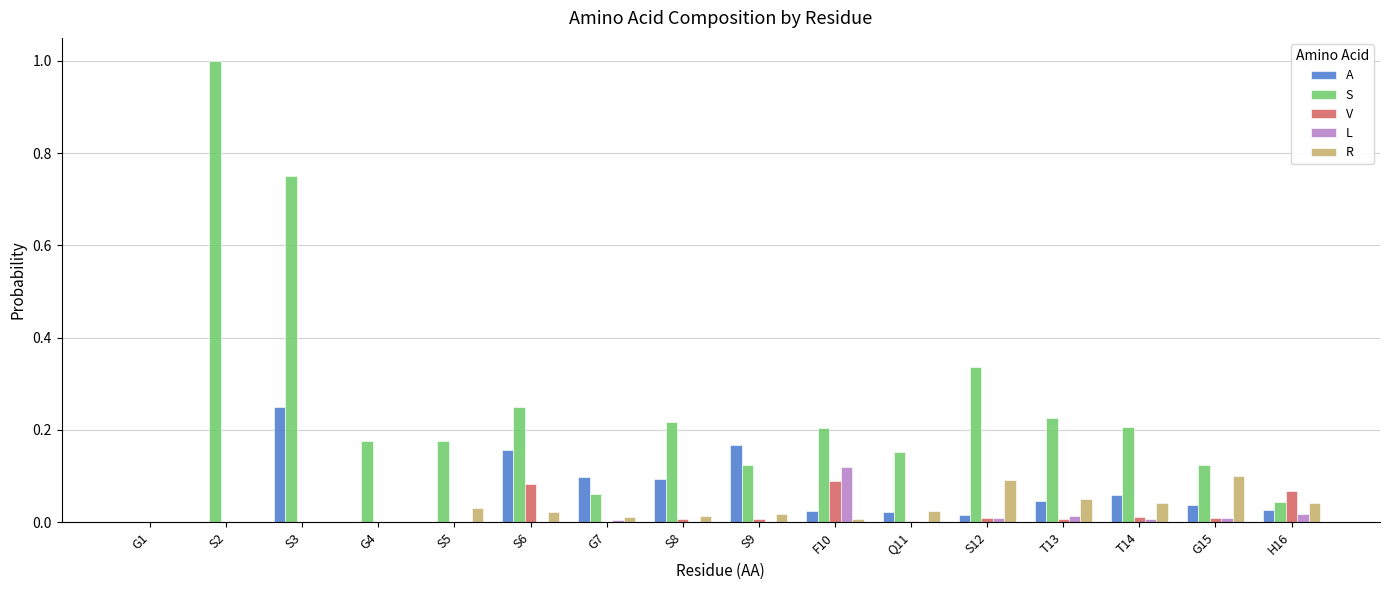

The value of V at G4 is 0.0. True or false?

True